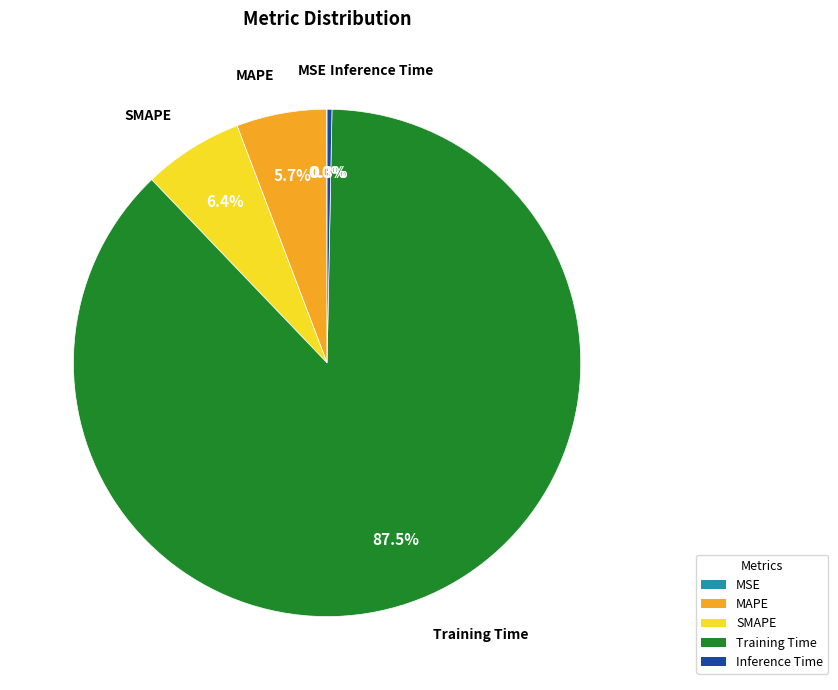

Between Training Time and Inference Time, which is larger?

Training Time